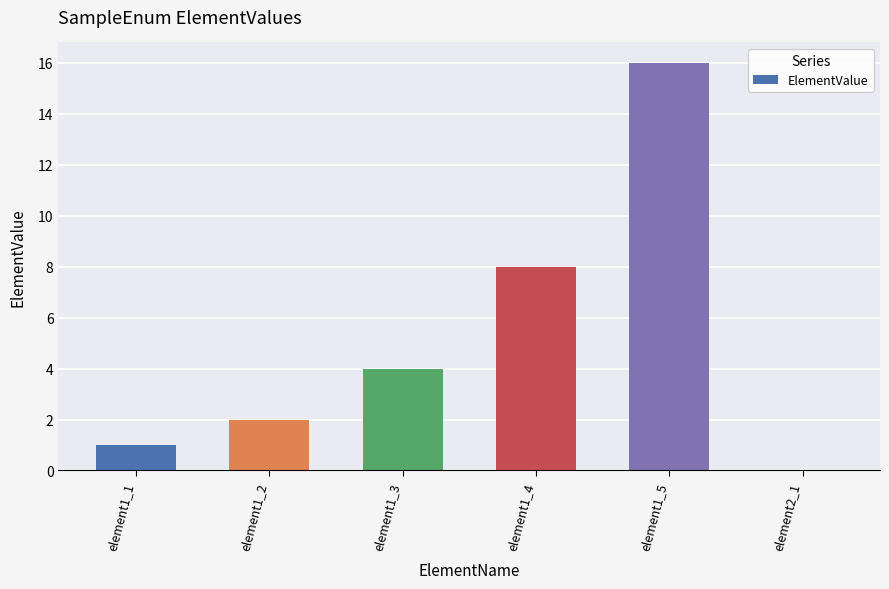

What is the change in value from element1_1 to element1_3?

+3